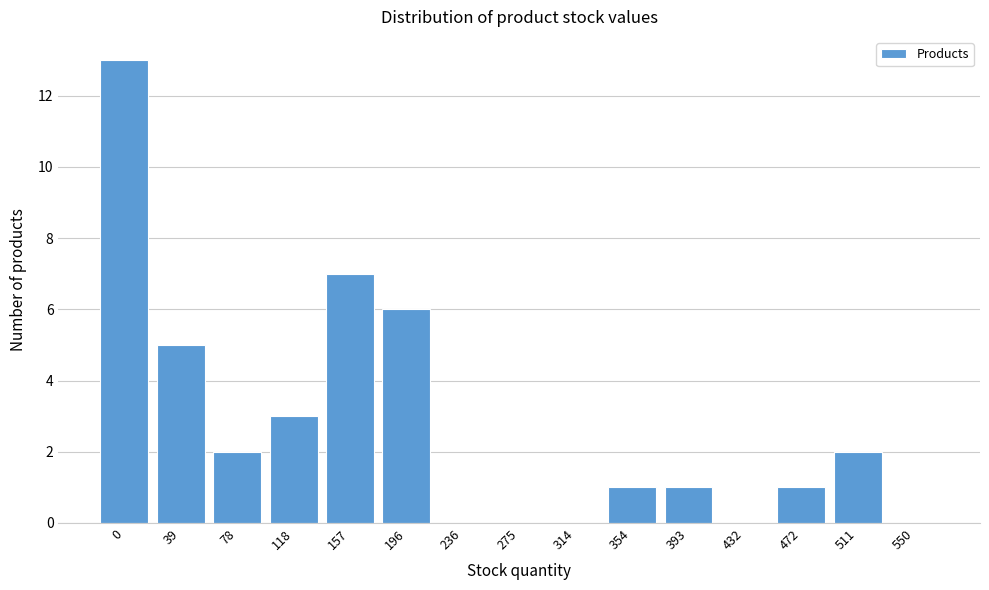

Reading right to left, transcribe all the data shown in this chart.

550=0	511=2	472=1	432=0	393=1	354=1	314=0	275=0	236=0	196=6	157=7	118=3	78=2	39=5	0=13